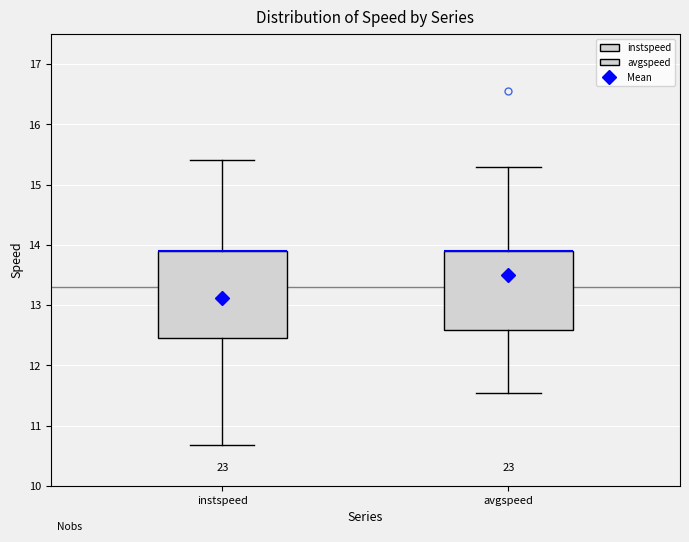

Where does the upper whisker of the box for instspeed end on the y-axis? The values are not printed on the chart, so give them approximately, as read against the axis.

15.4